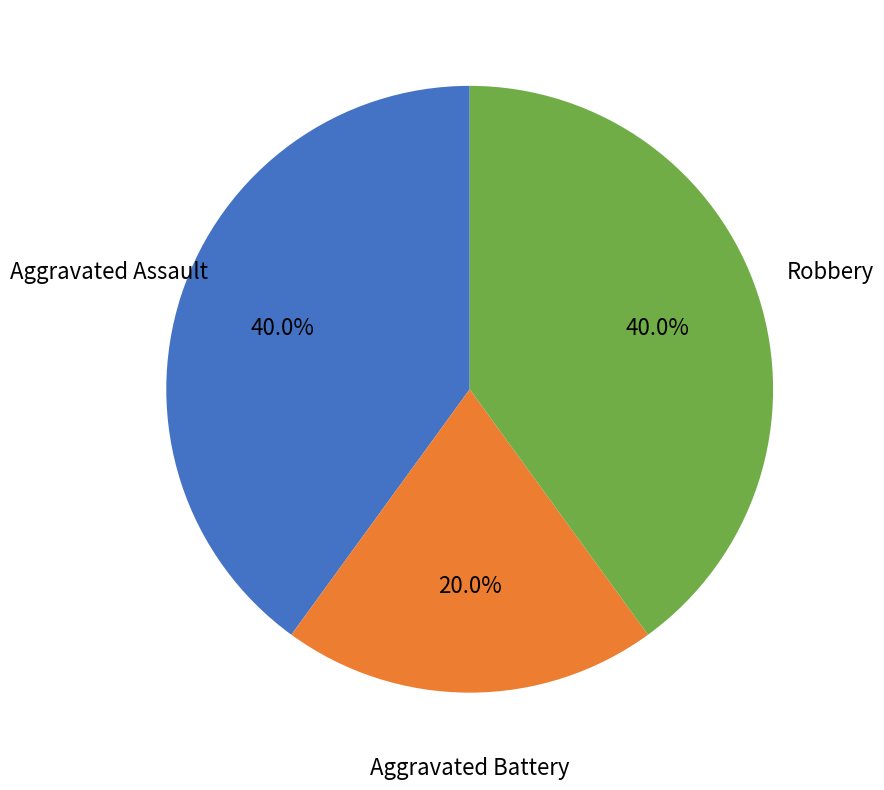

What is the ratio of the value at Robbery to the value at Aggravated Assault?

1.0